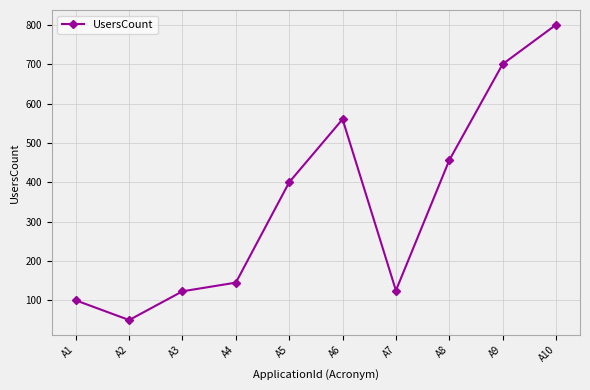

The value at A3 is 185. True or false?

False